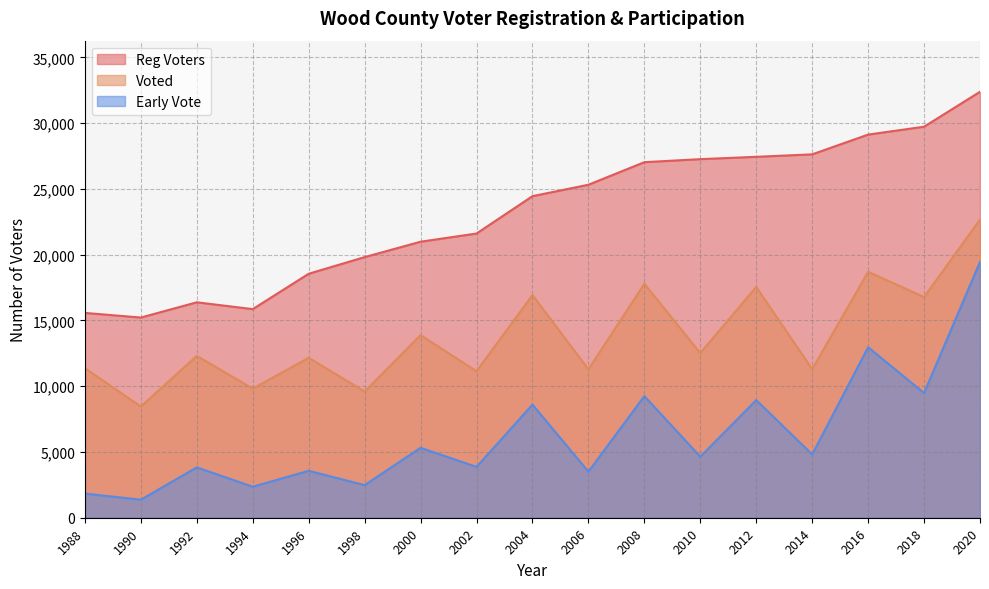

What is the sum of the Voted values at 1988 and 1998?

20961